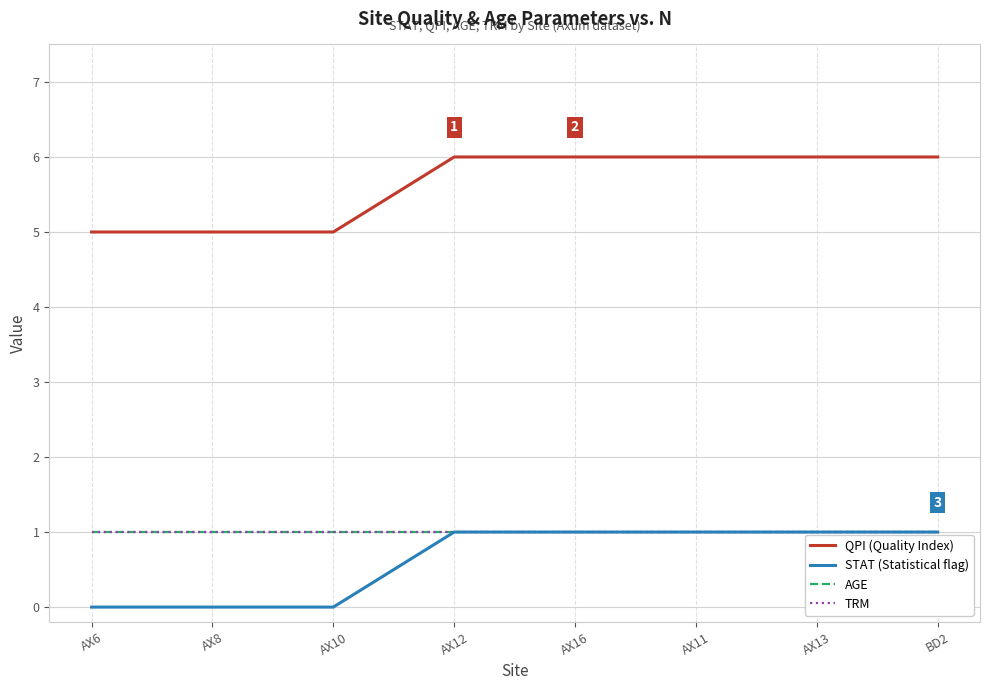

List the labels in order of TRM value, largest first.

AX6, AX8, AX10, AX12, AX16, AX11, AX13, BD2